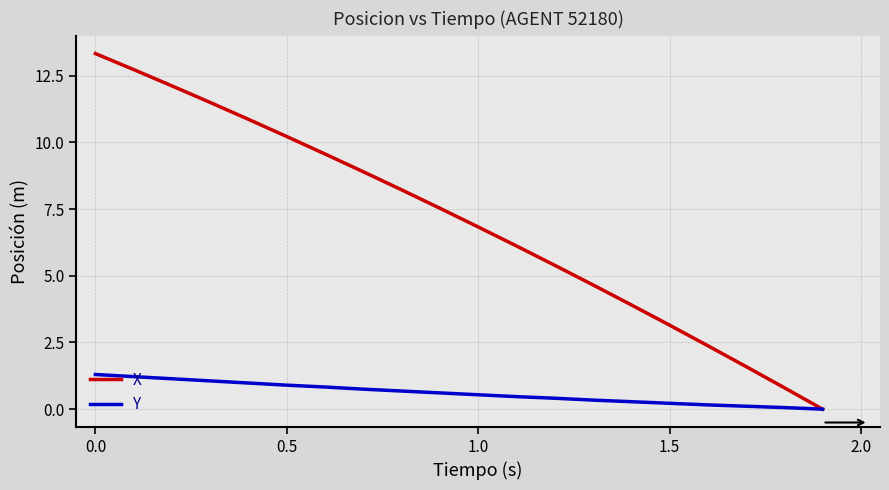

Rank the series by their maximum value, from lowest to highest.

Y, X